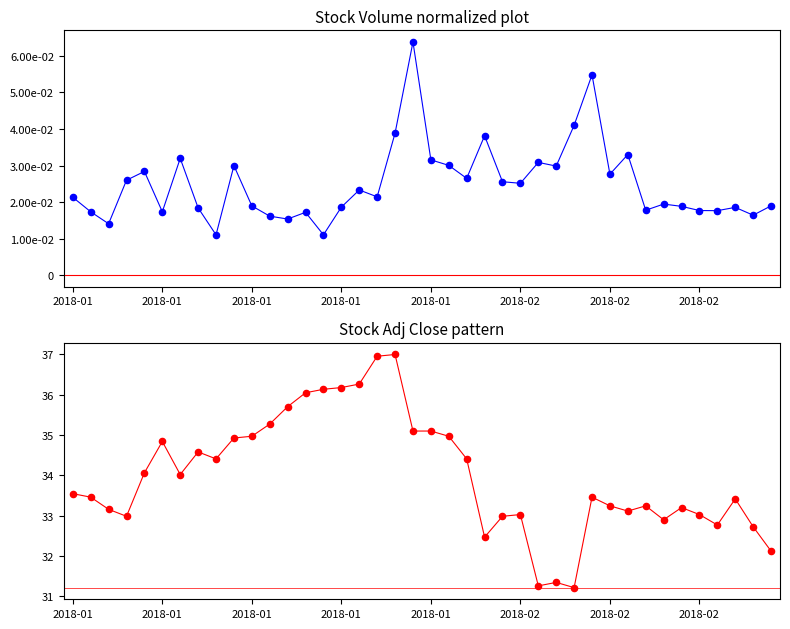

What is the total value across all series at 18?

37.0